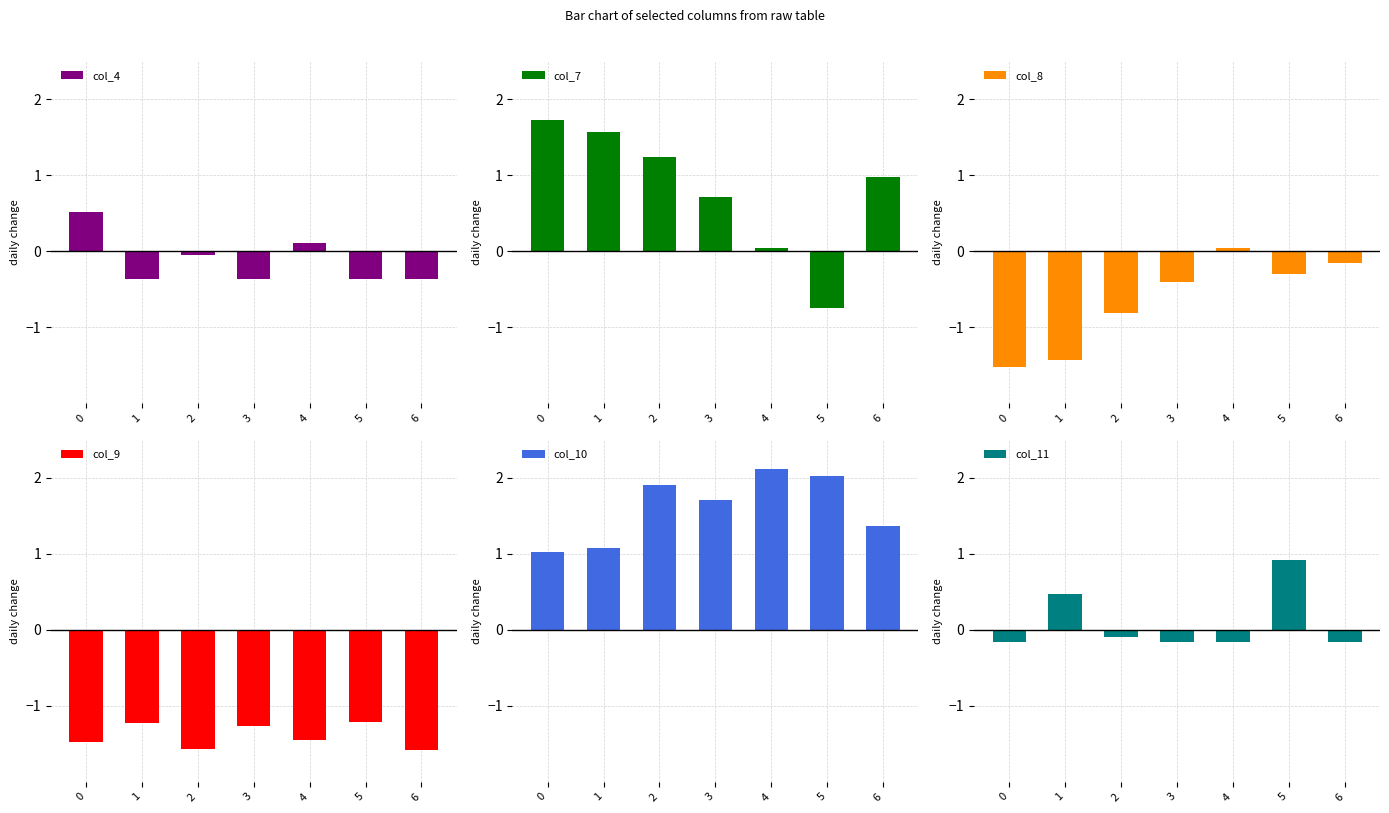

At which label is col_8 closest to 0?

4